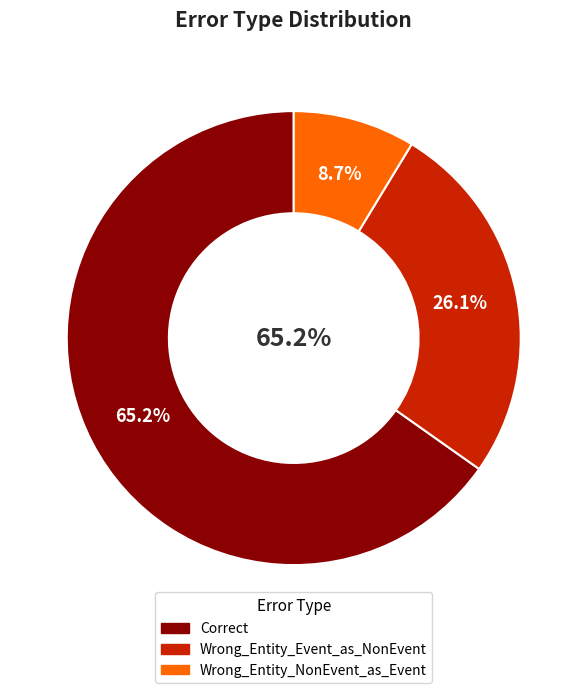

To the nearest percent, what is the difference between the largest and smallest slice percentages?

57%